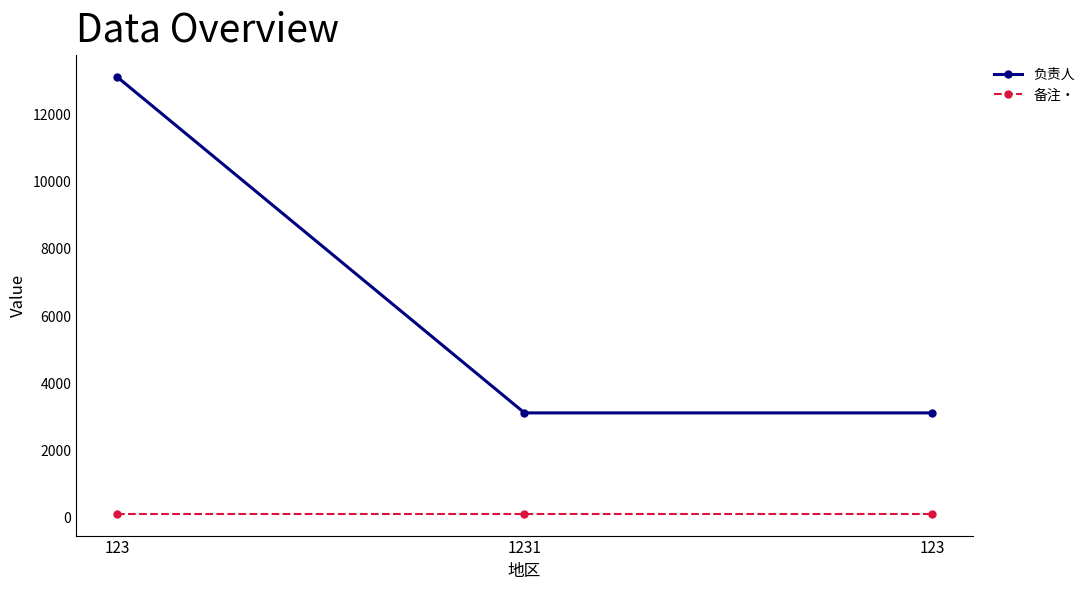

Count the 负责人 values in the range 3123 to 13123.

3